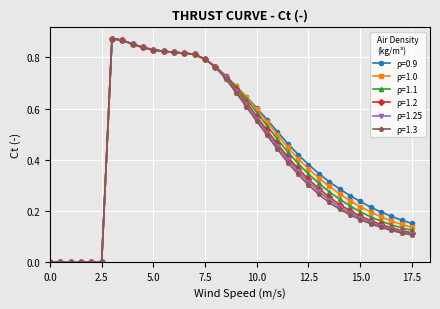

What are all the series names shown in the legend?

ρ=0.9, ρ=1.0, ρ=1.1, ρ=1.2, ρ=1.25, ρ=1.3